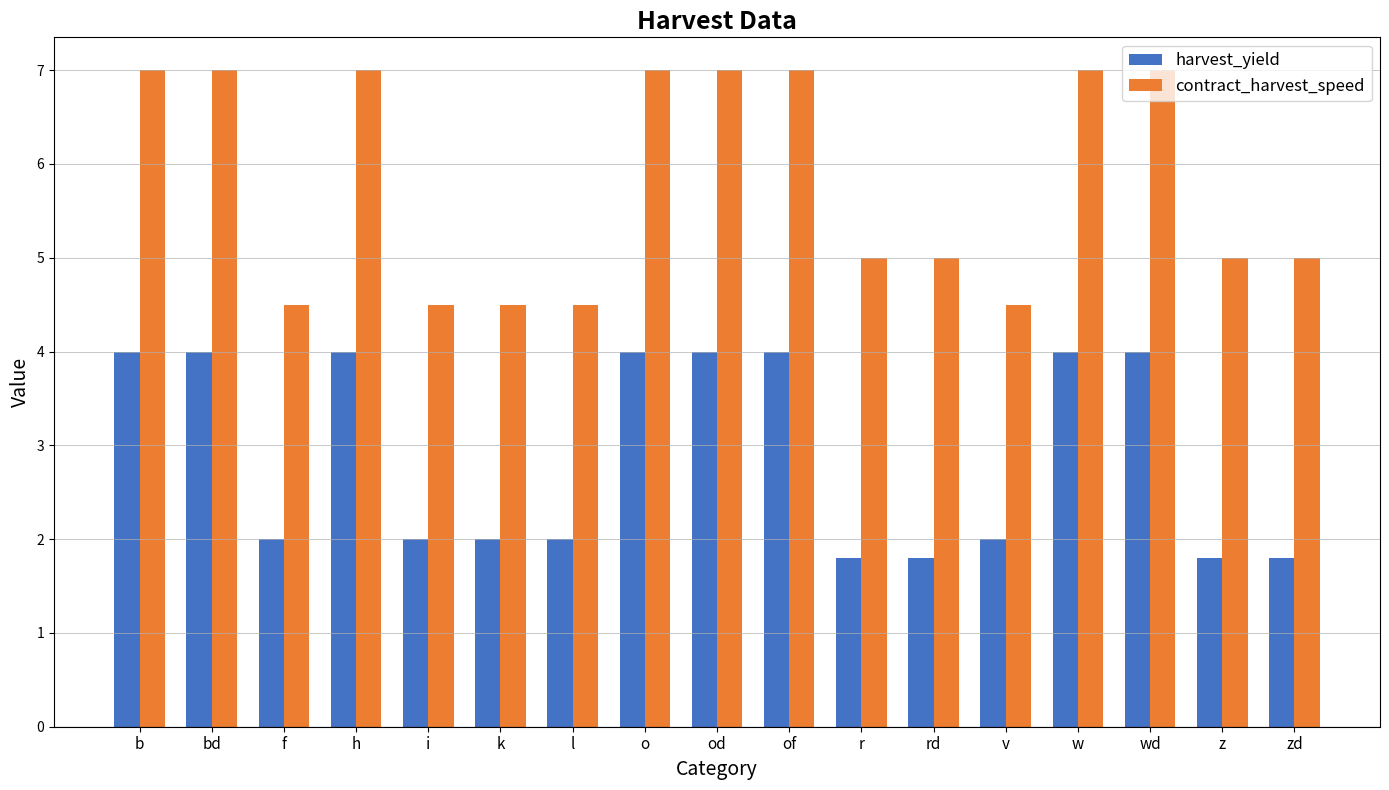

What is the label of the 16th bar from the right?

bd